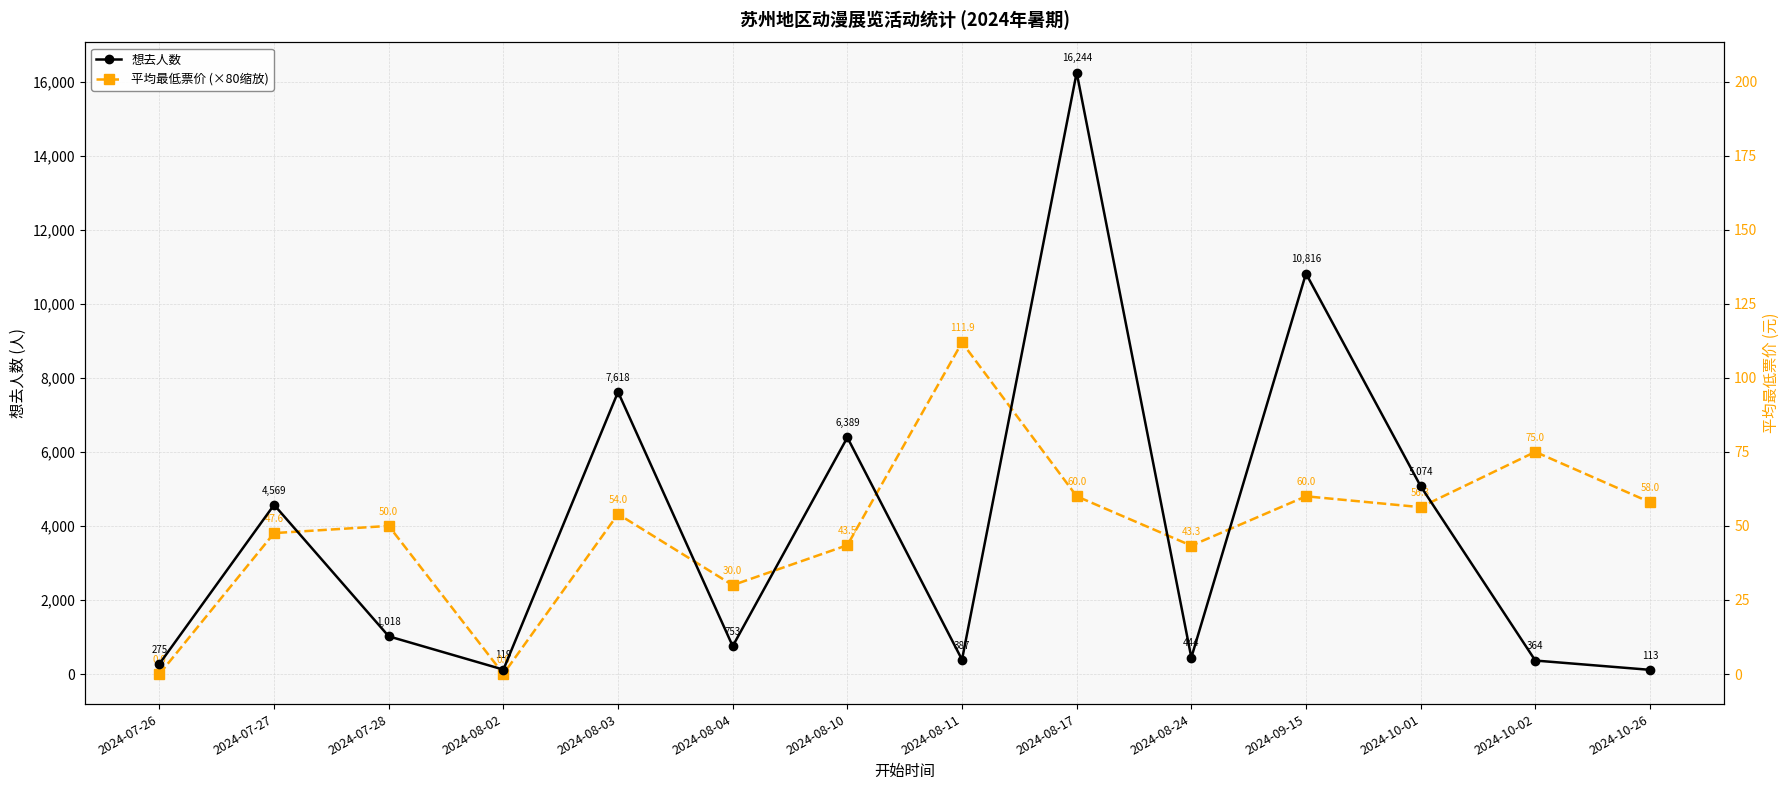

List the series in order of their peak value, highest first.

想去人数, 平均最低票价 (×80缩放)